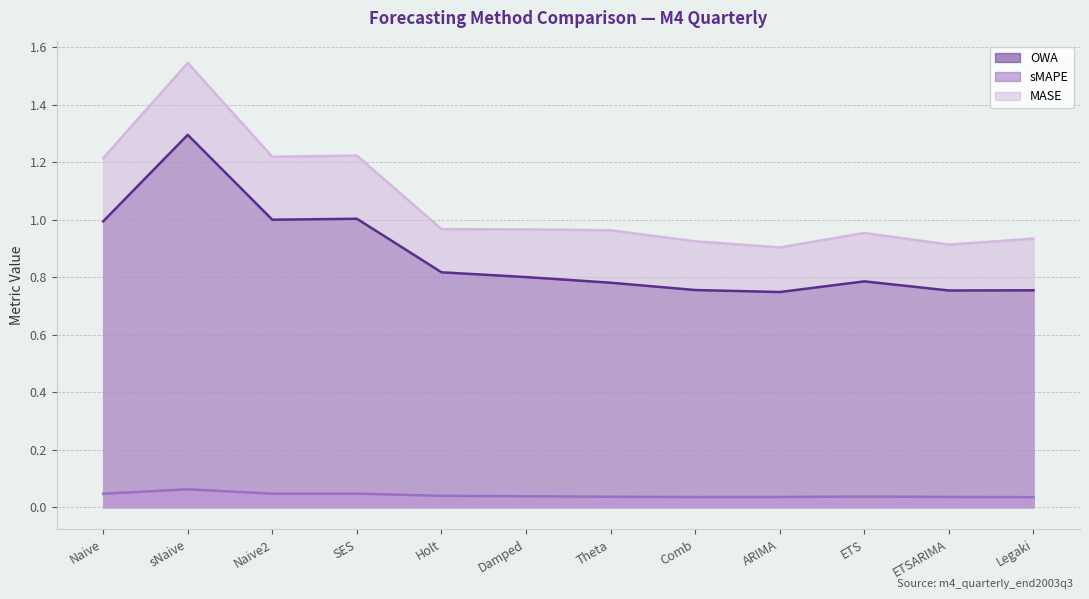

Rank the series by their maximum value, from lowest to highest.

sMAPE, OWA, MASE